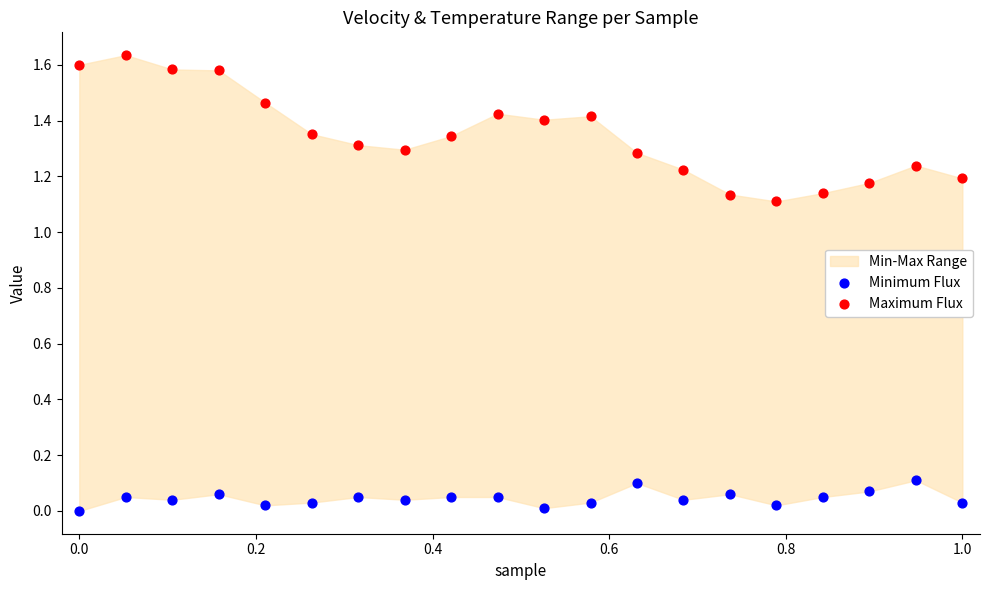

Across all data points, what is the range of X values (max minus min)?

1.0